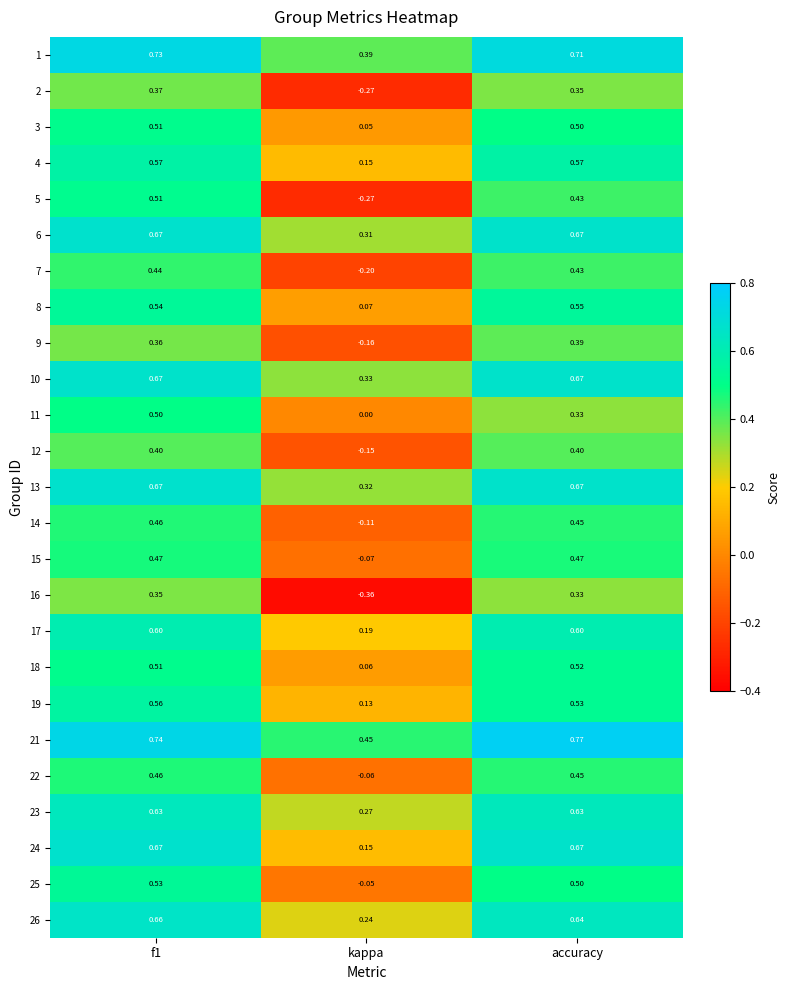

Where is 9 nearest to the value 0?

kappa